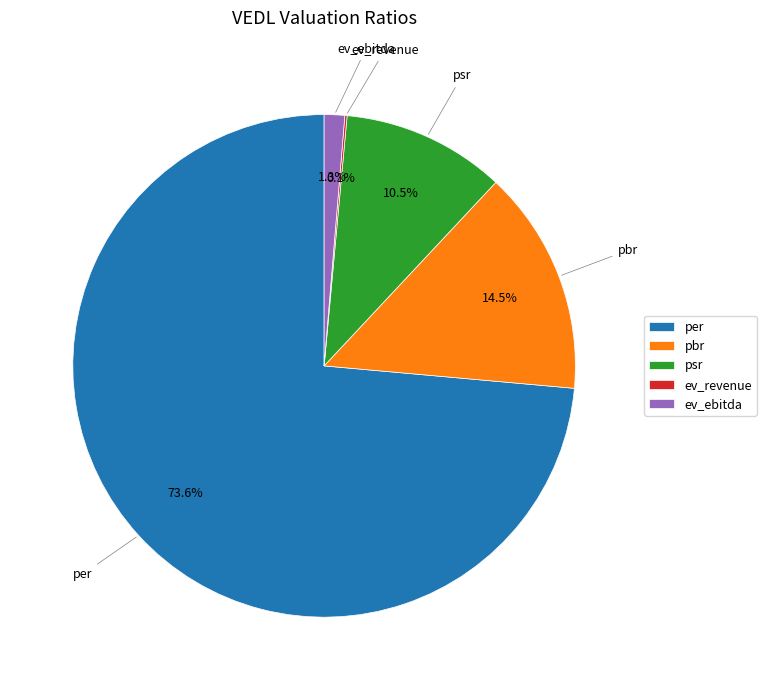

Is psr the majority of the pie?

No